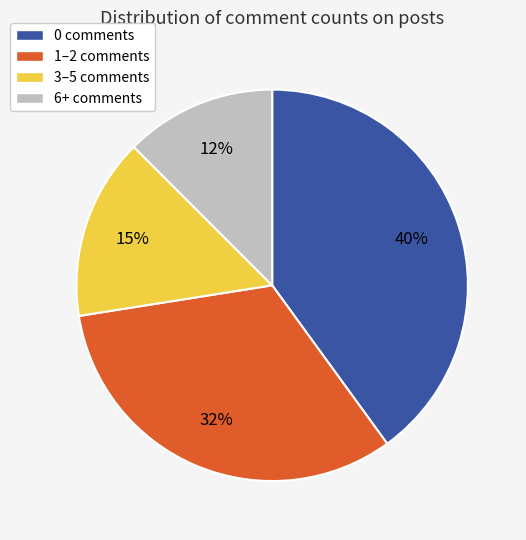

To the nearest percent, what is the average slice percentage?

25%